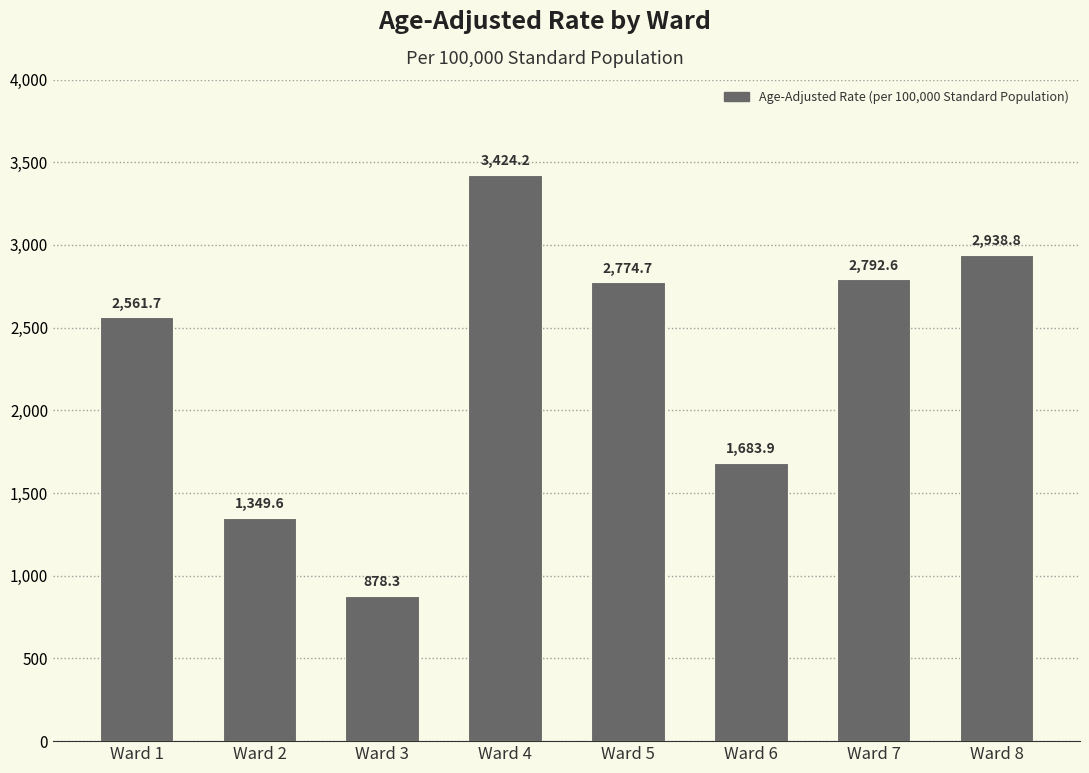

Rank the categories by value from highest to lowest.

Ward 4, Ward 8, Ward 7, Ward 5, Ward 1, Ward 6, Ward 2, Ward 3